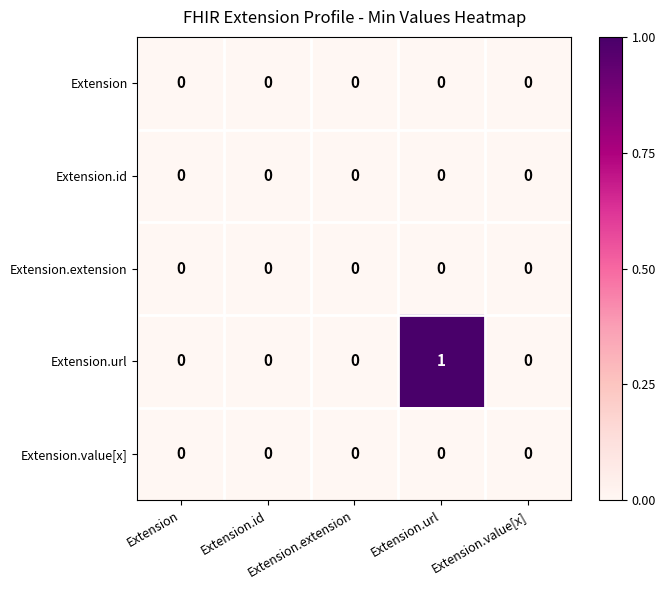

Reading left to right, list all the values displayed in this chart.

Extension: Extension=0	Extension.id=0	Extension.extension=0	Extension.url=0	Extension.value[x]=0
Extension.id: Extension=0	Extension.id=0	Extension.extension=0	Extension.url=0	Extension.value[x]=0
Extension.extension: Extension=0	Extension.id=0	Extension.extension=0	Extension.url=0	Extension.value[x]=0
Extension.url: Extension=0	Extension.id=0	Extension.extension=0	Extension.url=1	Extension.value[x]=0
Extension.value[x]: Extension=0	Extension.id=0	Extension.extension=0	Extension.url=0	Extension.value[x]=0